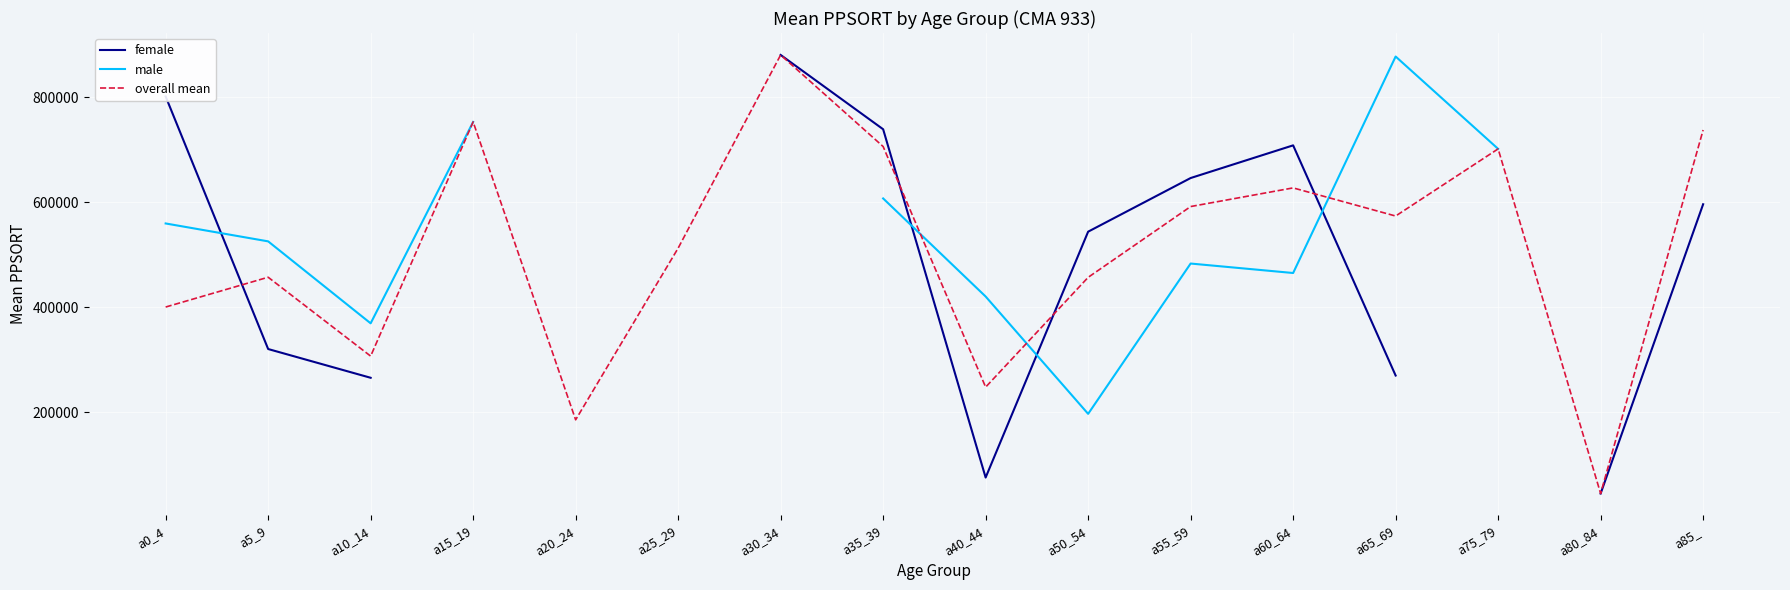

In overall mean, how many points are lower than both neighbors (excluding endpoints)?

5